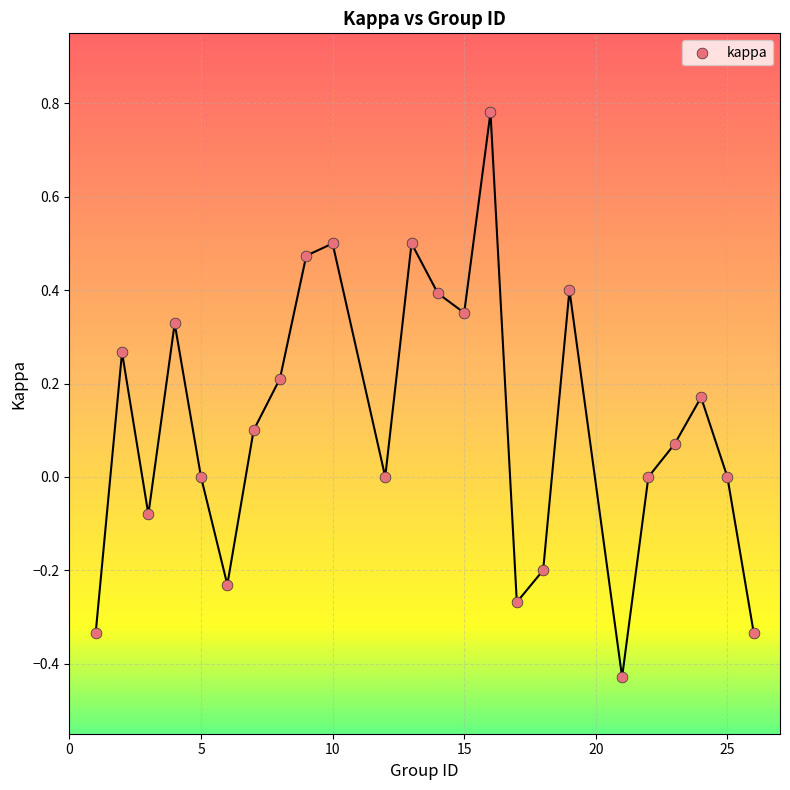

What is the range of X values (max minus min)?

25.0